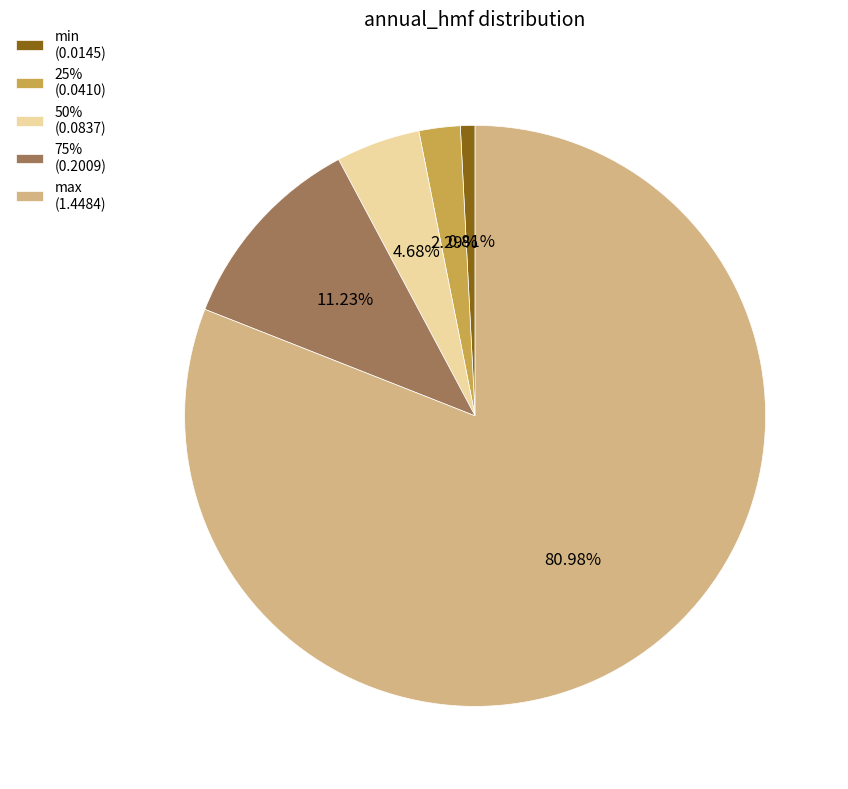

What percentage is NOT represented by 50%?

95.3%